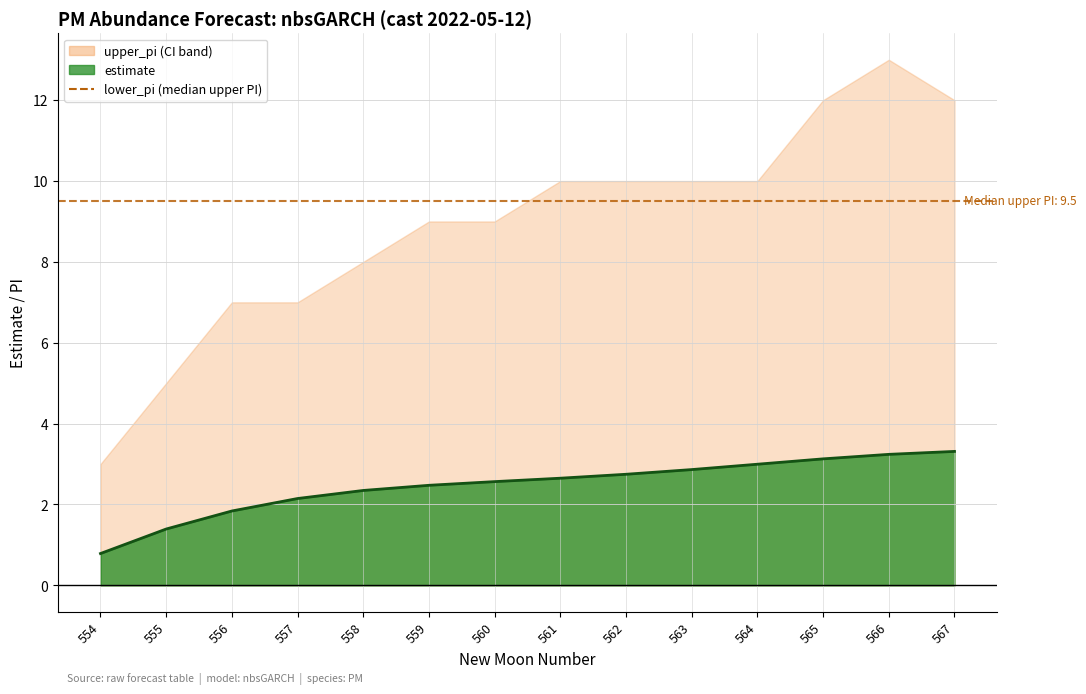

Between 557 and 567, which is larger?

567